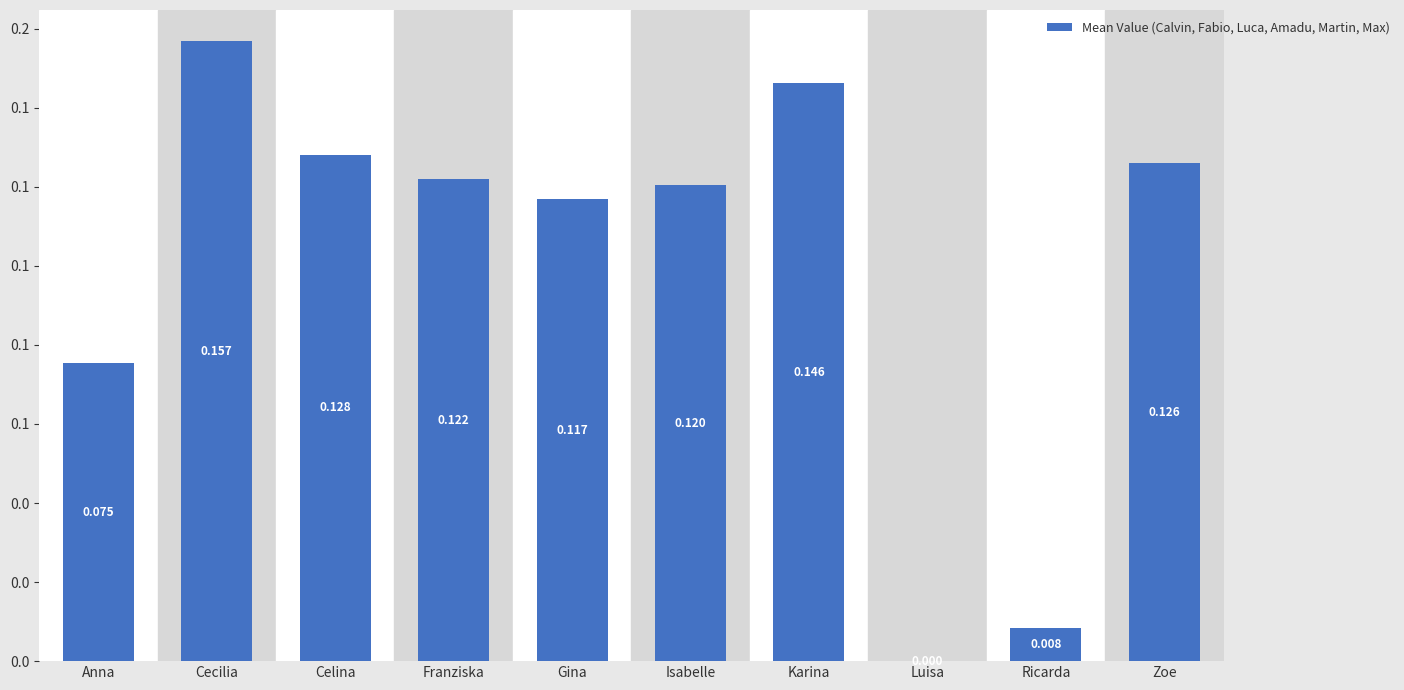

What is the greatest value displayed?

0.2